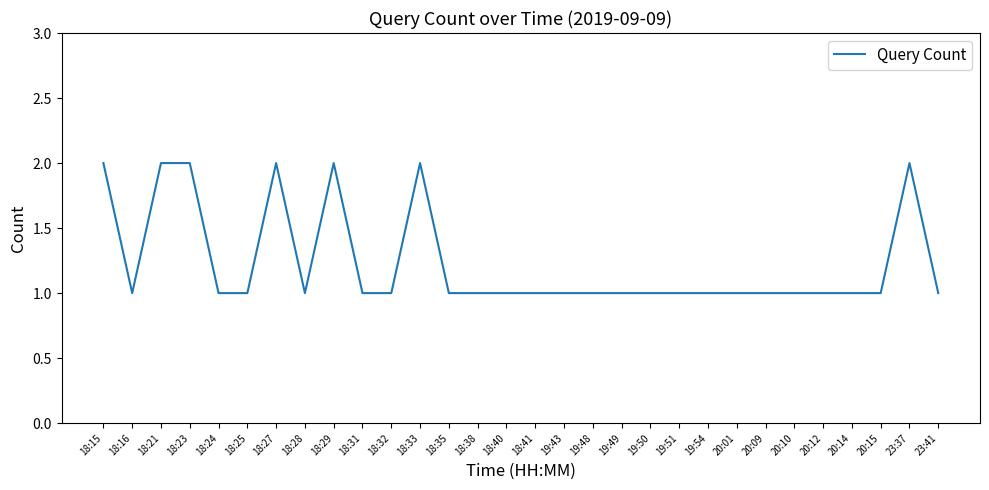

What value does the data have at 18:38?

1